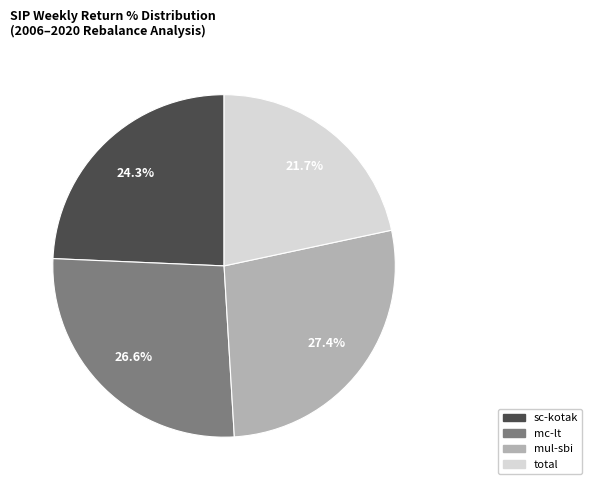

To the nearest percent, what is the combined percentage of total and sc-kotak?

46%